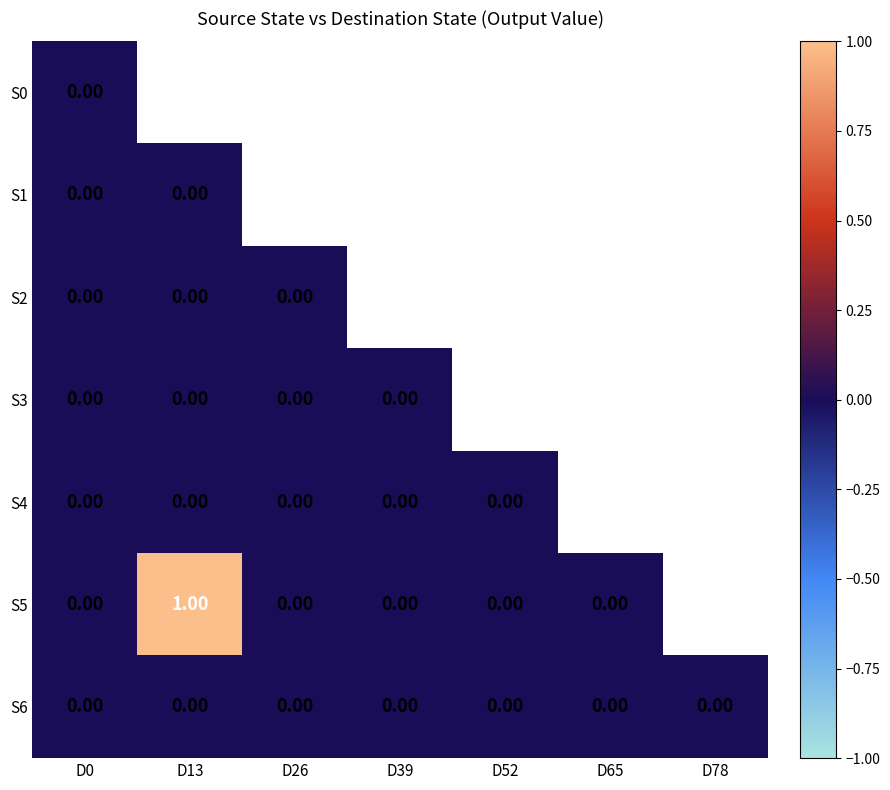

What is the maximum value shown in the chart?

1.0